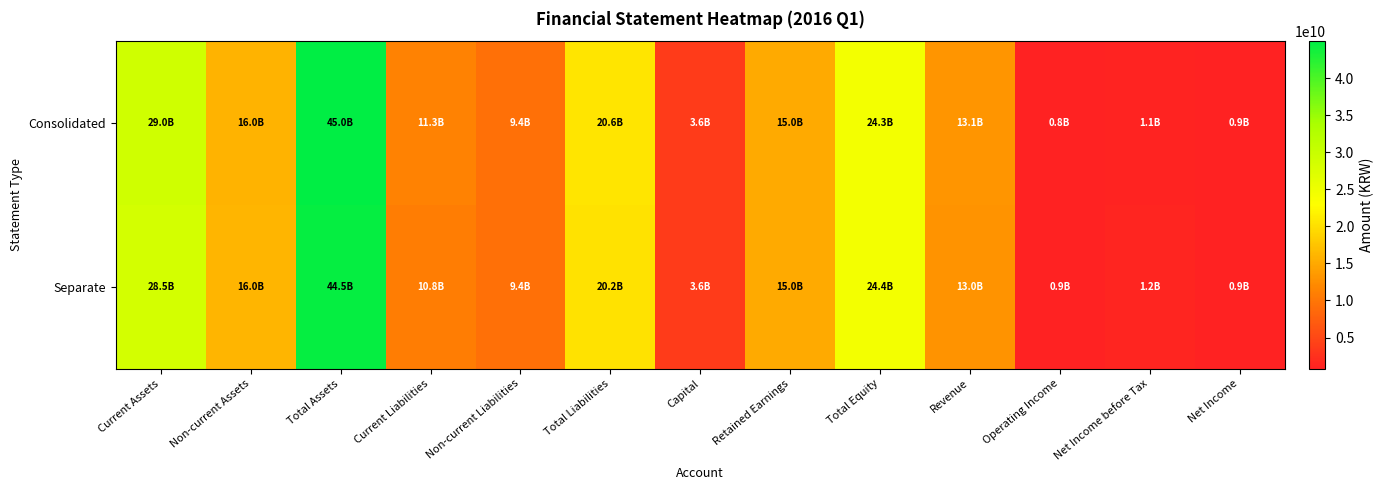

Reading right to left, extract all data points from this chart.

Consolidated: Net Income=882042689	Net Income before Tax=1108825280	Operating Income=824559023	Revenue=13070176224	Total Equity=24322919574	Retained Earnings=14971232508	Capital=3650000000	Total Liabilities=20646953806	Non-current Liabilities=9389648021	Current Liabilities=11257305785	Total Assets=44969873380	Non-current Assets=15957114694	Current Assets=29012758686
Separate: Net Income=948771539	Net Income before Tax=1175554130	Operating Income=944560085	Revenue=12984893665	Total Equity=24362893254	Retained Earnings=14998964804	Capital=3650000000	Total Liabilities=20179663561	Non-current Liabilities=9389648021	Current Liabilities=10790015540	Total Assets=44542556815	Non-current Assets=16032723190	Current Assets=28509833625